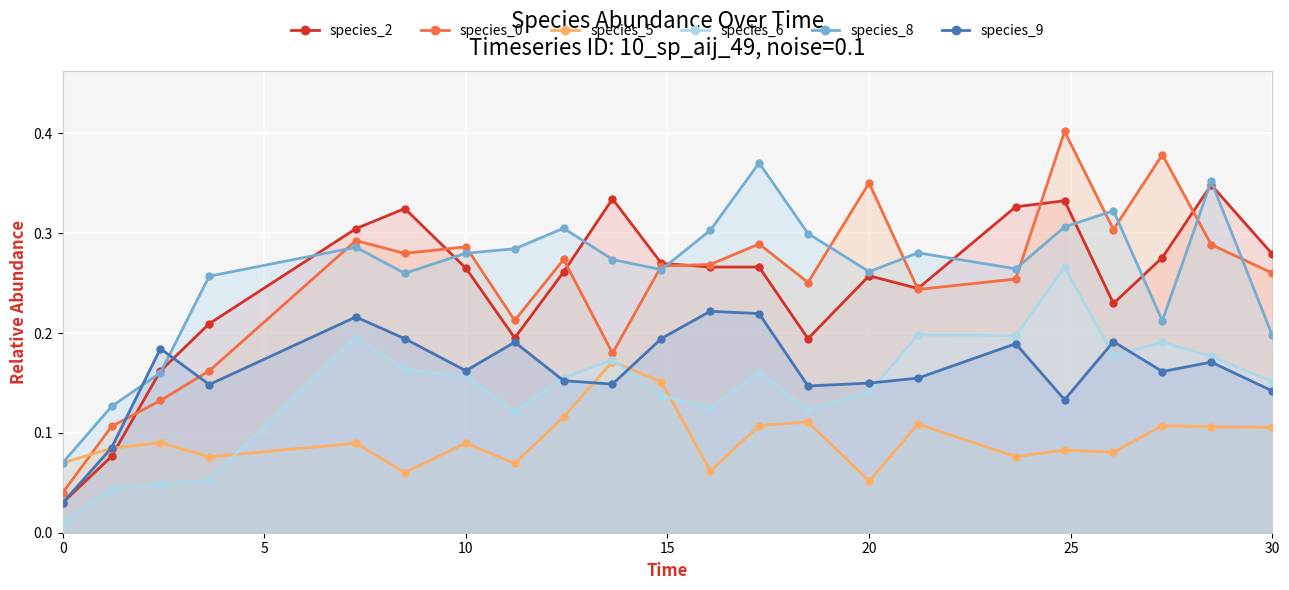

Reading left to right, what are all the values shown in this chart?

species_2: 0.0	0.1	0.2	0.2	0.3	0.3	0.3	0.2	0.3	0.3	0.3	0.3	0.3	0.2	0.3	0.2	0.3	0.3	0.2	0.3	0.3	0.3
species_0: 0.0	0.1	0.1	0.2	0.3	0.3	0.3	0.2	0.3	0.2	0.3	0.3	0.3	0.3	0.4	0.2	0.3	0.4	0.3	0.4	0.3	0.3
species_5: 0.1	0.1	0.1	0.1	0.1	0.1	0.1	0.1	0.1	0.2	0.2	0.1	0.1	0.1	0.1	0.1	0.1	0.1	0.1	0.1	0.1	0.1
species_6: 0.0	0.0	0.0	0.1	0.2	0.2	0.2	0.1	0.2	0.2	0.1	0.1	0.2	0.1	0.1	0.2	0.2	0.3	0.2	0.2	0.2	0.2
species_8: 0.1	0.1	0.2	0.3	0.3	0.3	0.3	0.3	0.3	0.3	0.3	0.3	0.4	0.3	0.3	0.3	0.3	0.3	0.3	0.2	0.4	0.2
species_9: 0.0	0.1	0.2	0.1	0.2	0.2	0.2	0.2	0.2	0.1	0.2	0.2	0.2	0.1	0.1	0.2	0.2	0.1	0.2	0.2	0.2	0.1